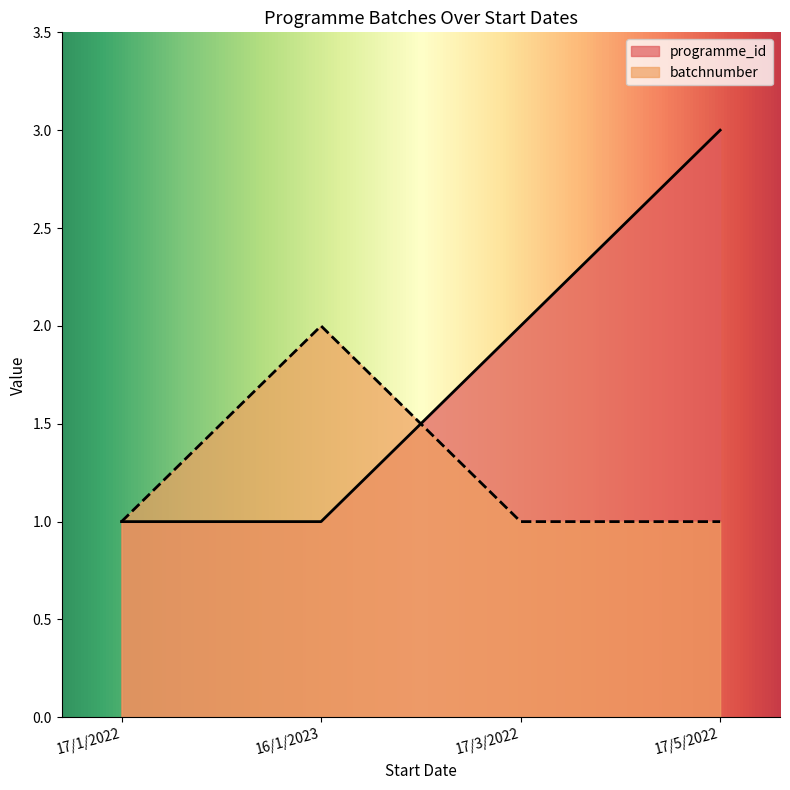

What is the difference between the second highest and minimum values in the programme_id series?

1